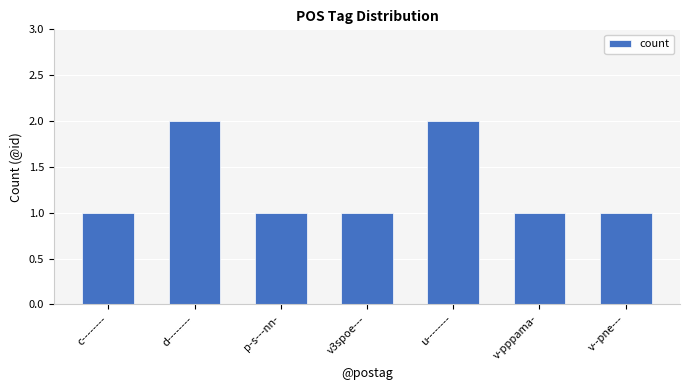

What is the change in value from v3spoe--- to u--------?

+1